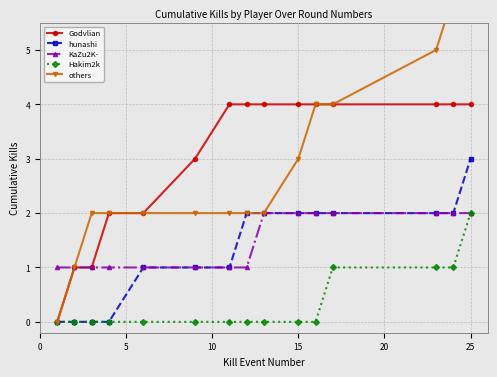

At how many categories does at least one series exceed 4?

3